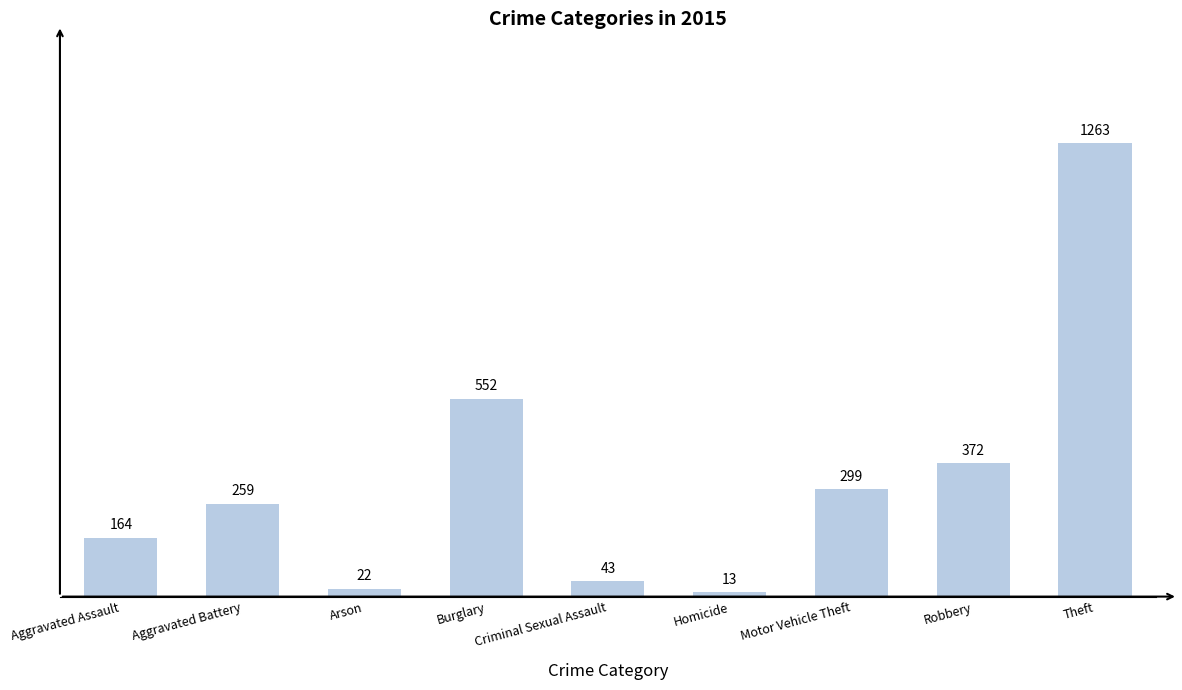

What is the label of the 3rd bar from the left?

Arson